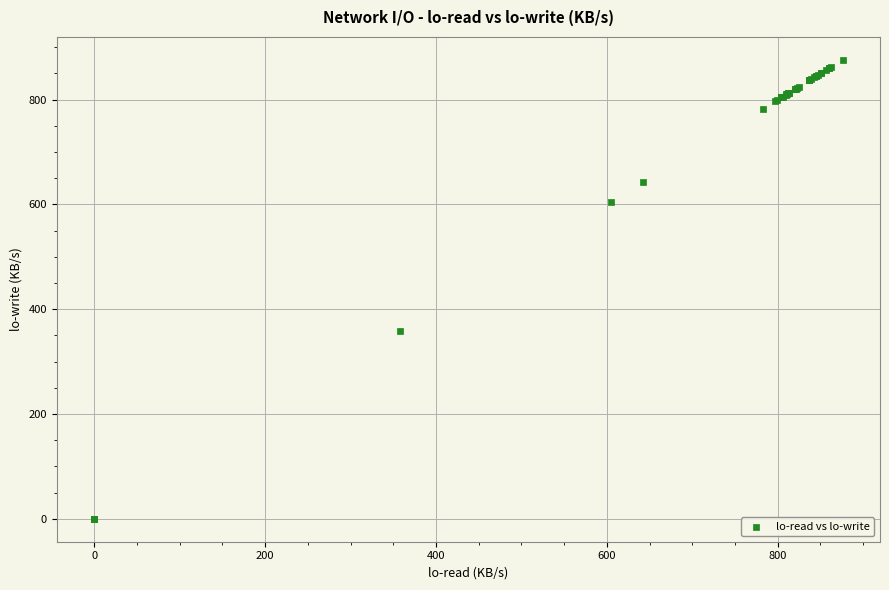

What Y value in the scatter plot is closest to 437?

357.7